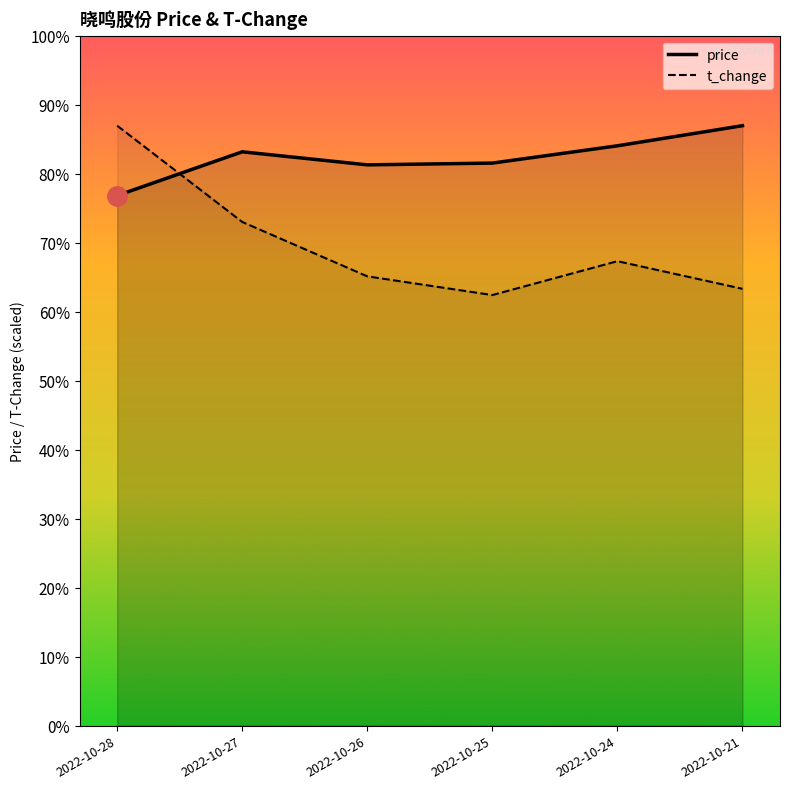

How many data points in t_change are above 13?

3